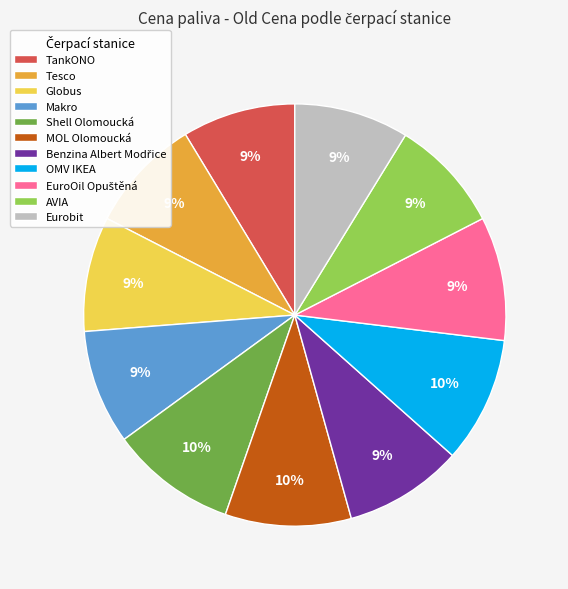

Does Tesco represent more than half of the total?

No